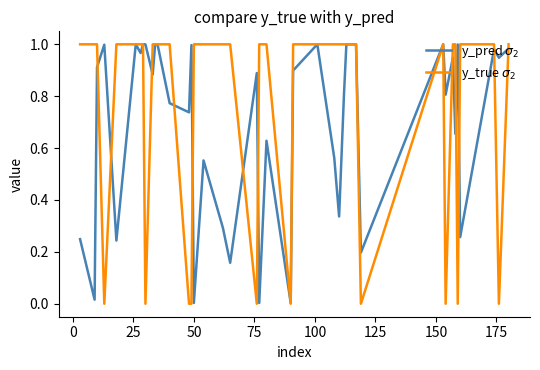

How many lines are shown in the chart?

2